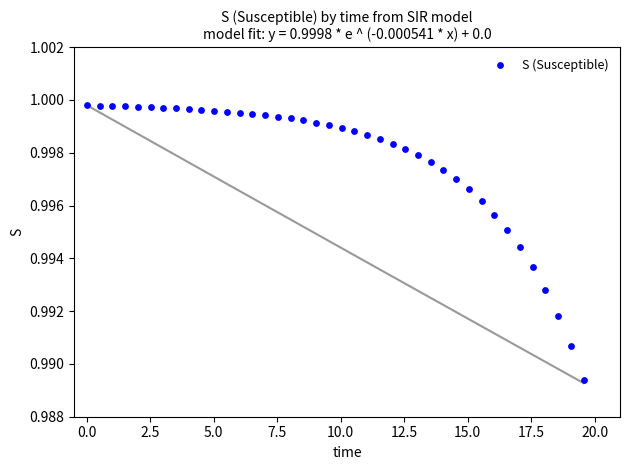

What is the range of X values (max minus min)?

19.6